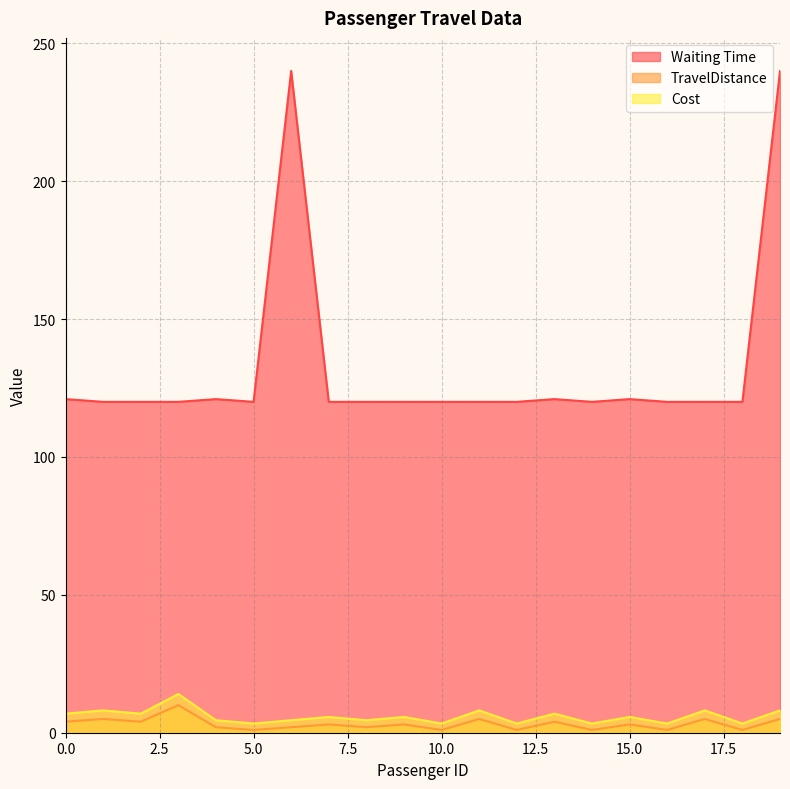

Which series has the largest total across all categories?

Waiting Time